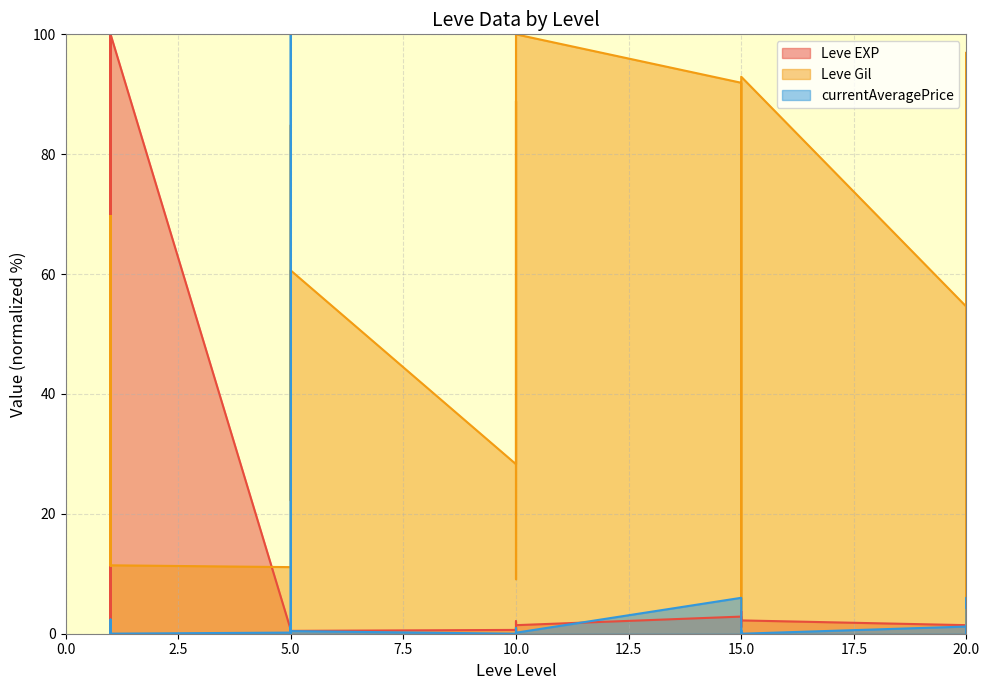

What are all the series names shown in the legend?

Leve EXP, Leve Gil, currentAveragePrice